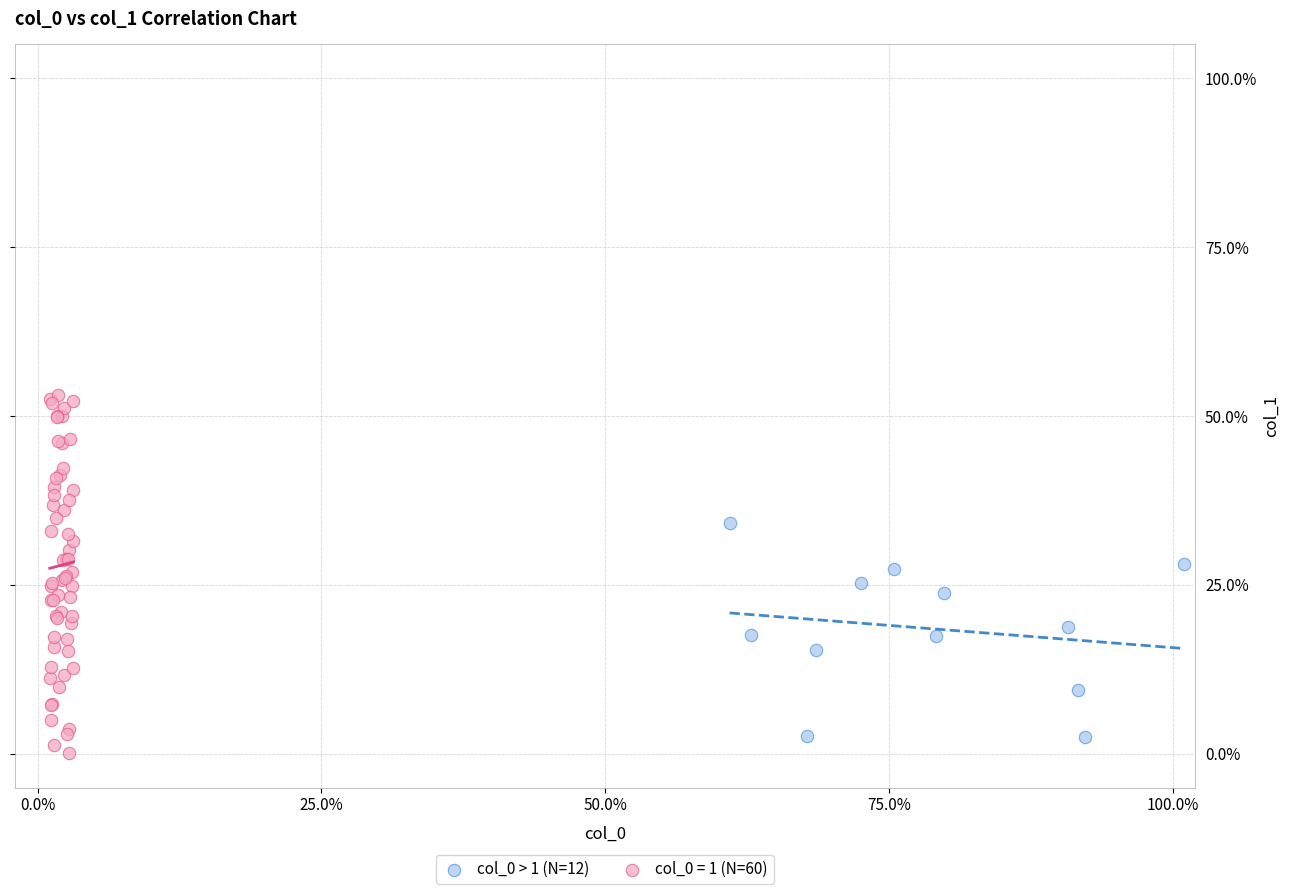

Which series has the largest Y range (max minus min)?

col_0 = 1 (N=60)